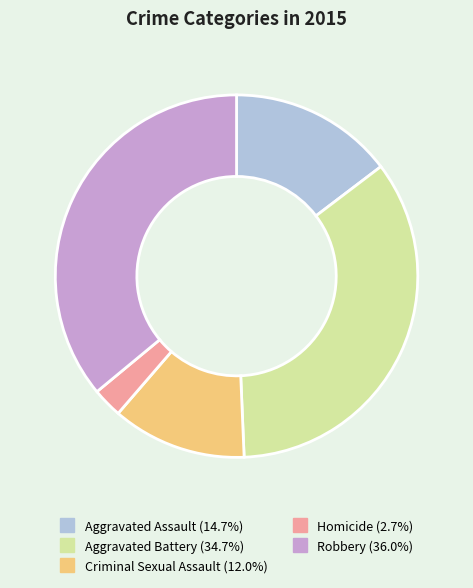

Count the number of slices in the pie.

5